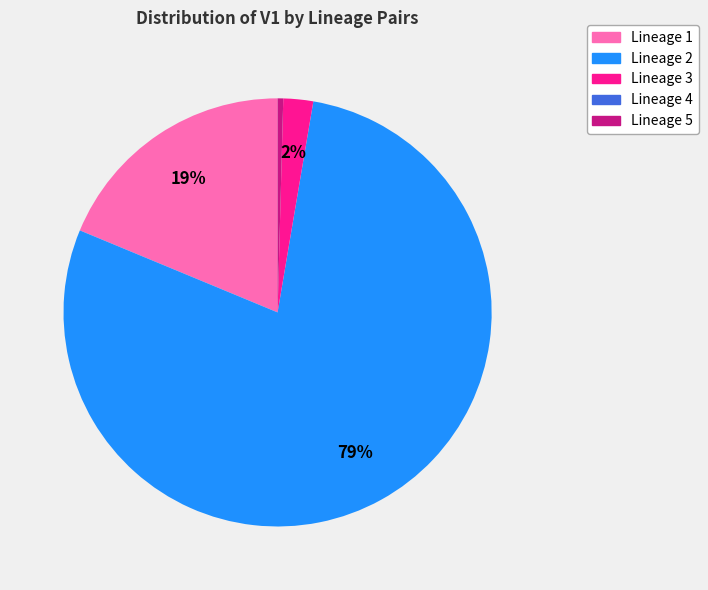

To the nearest percent, what is the difference between the largest and smallest slice percentages?

79%